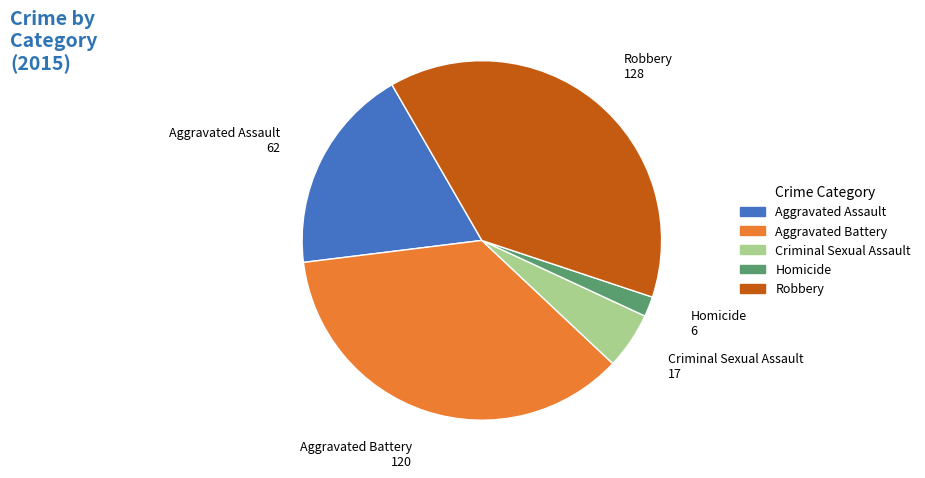

Approximately how many times larger is the value at Homicide compared to Aggravated Battery?

0.1